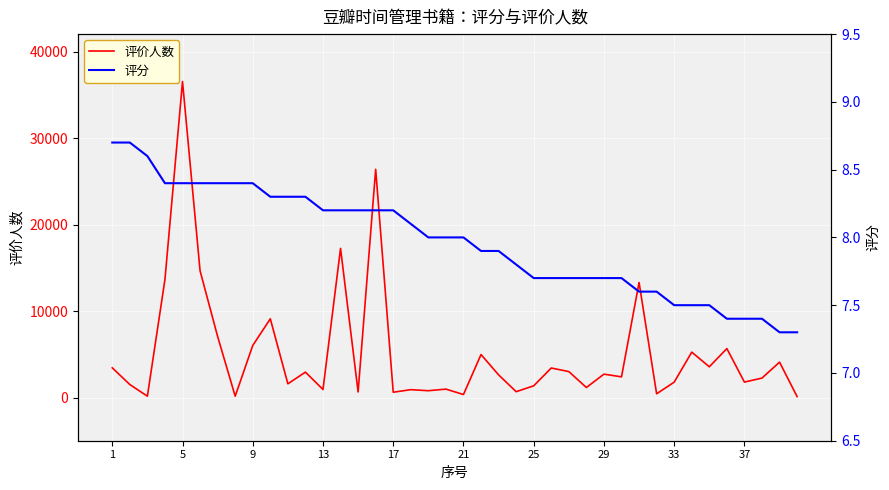

Is it true that 评价人数 equals 1071.0 at 18?

False